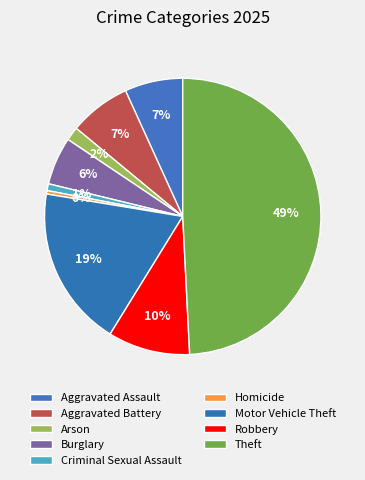

How many slices are in this pie chart?

9